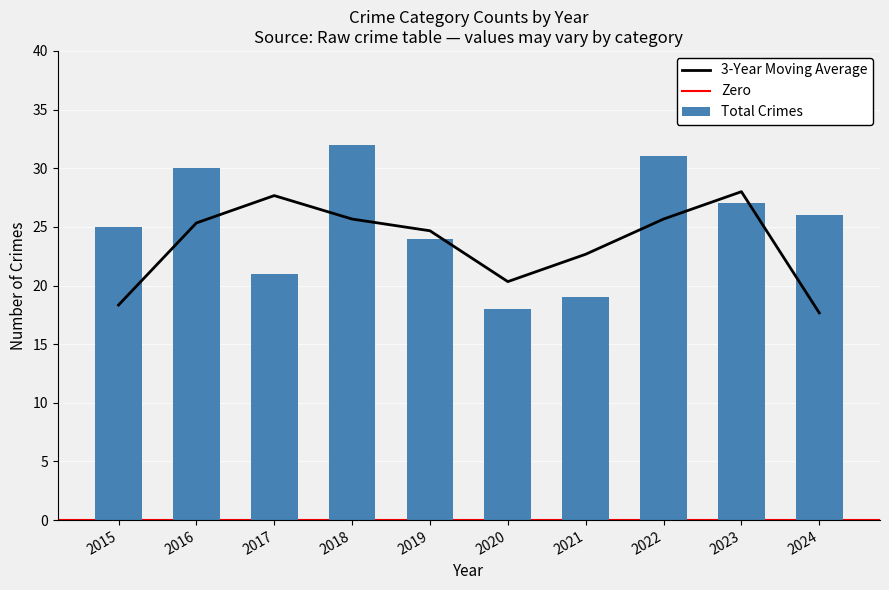

The value of Total Crimes at 2024 is 17. True or false?

False